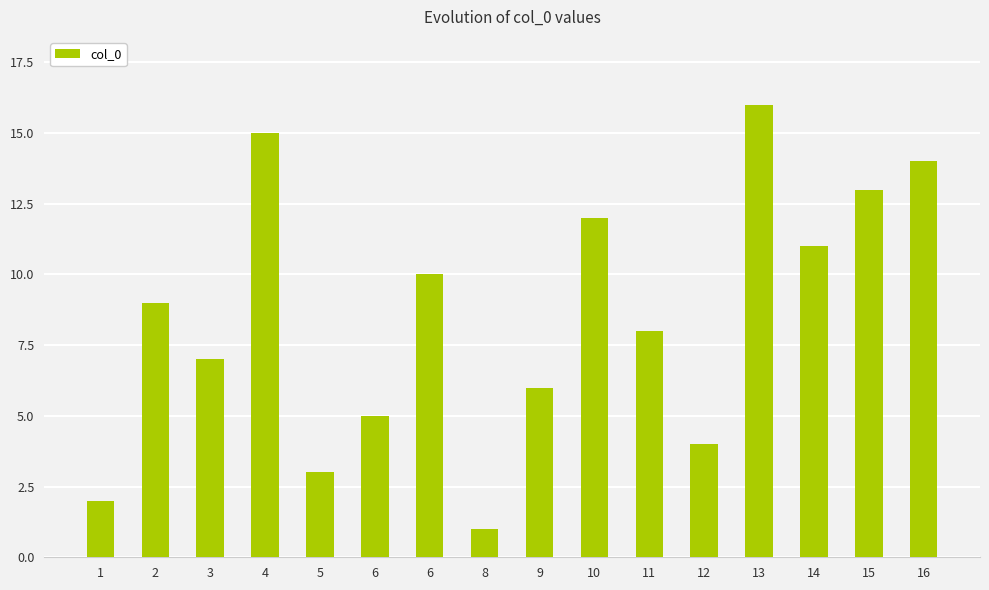

What is the smallest value displayed?

1